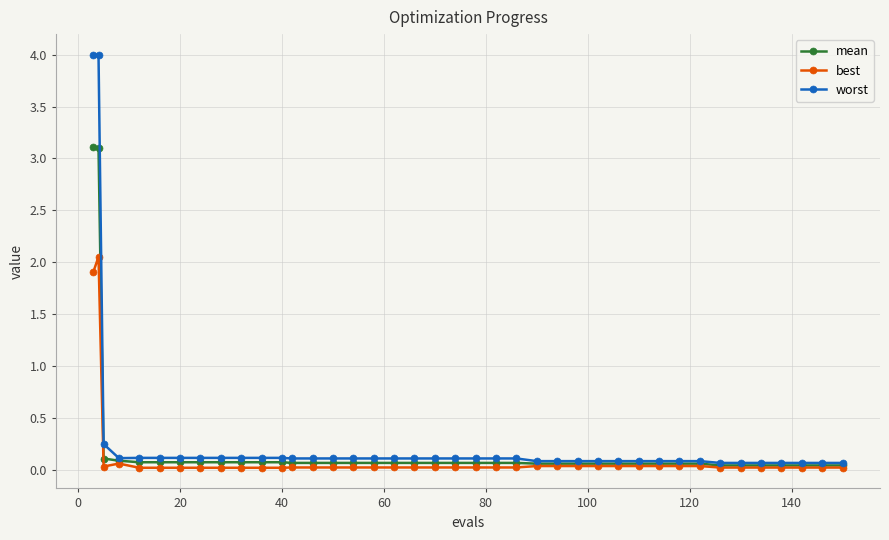

List the series in order of their overall mean, lowest first.

best, mean, worst